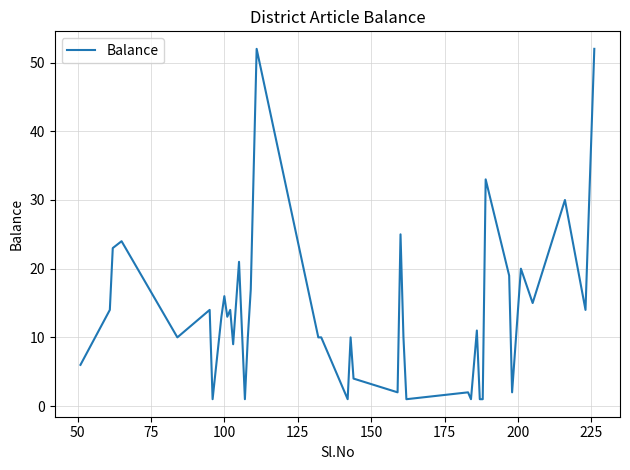

What is the difference between the maximum and minimum values?

51